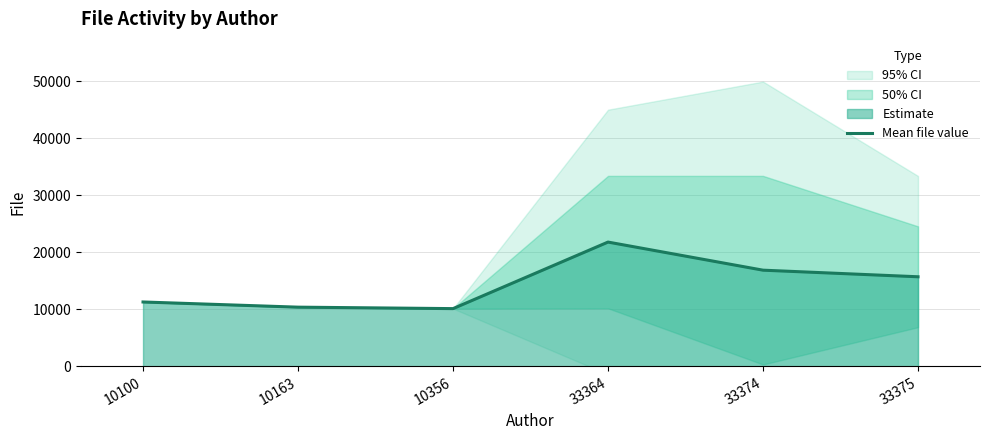

The chart shows a value of 16841.5 at 33374. True or false?

True